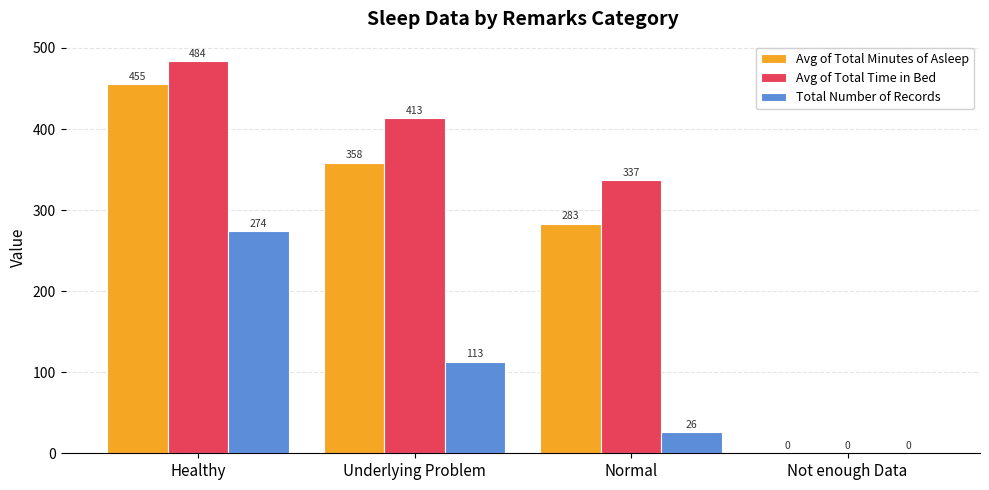

At which label does Total Number of Records first exceed 113?

Healthy